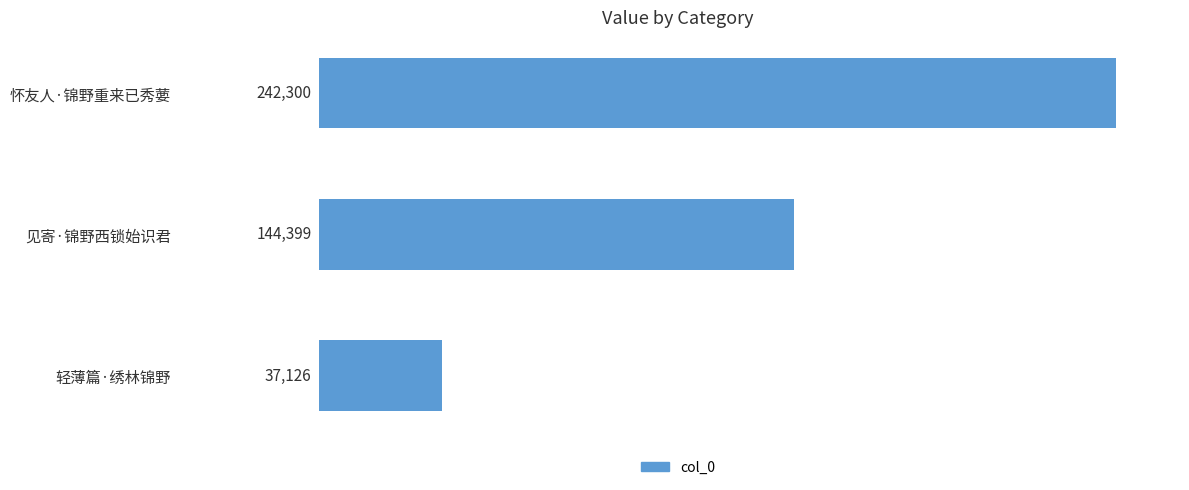

Count the values in the range 37126 to 242300.

3